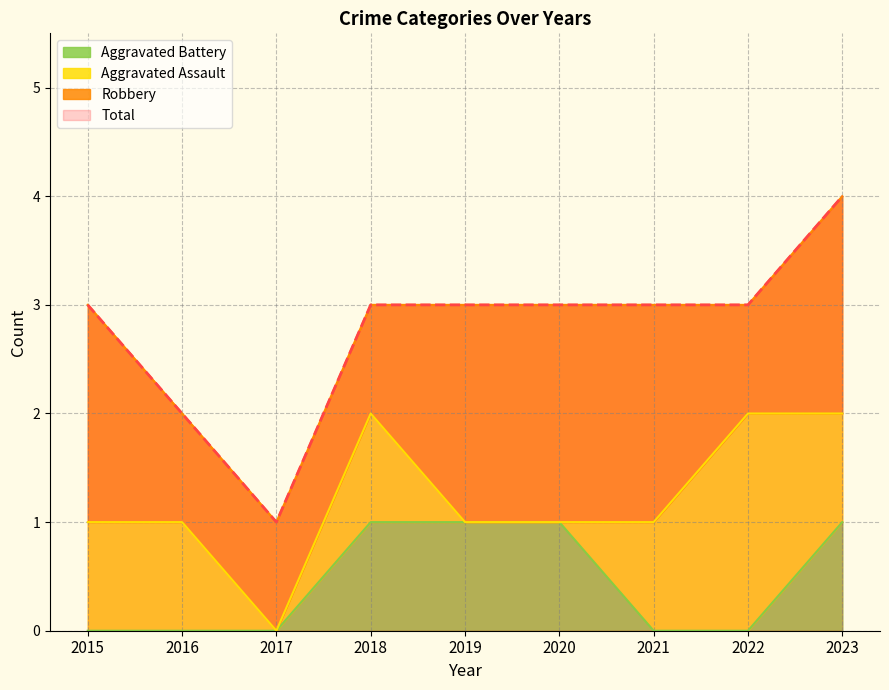

True or false: Aggravated Battery has a value of 0 at 2021.

True